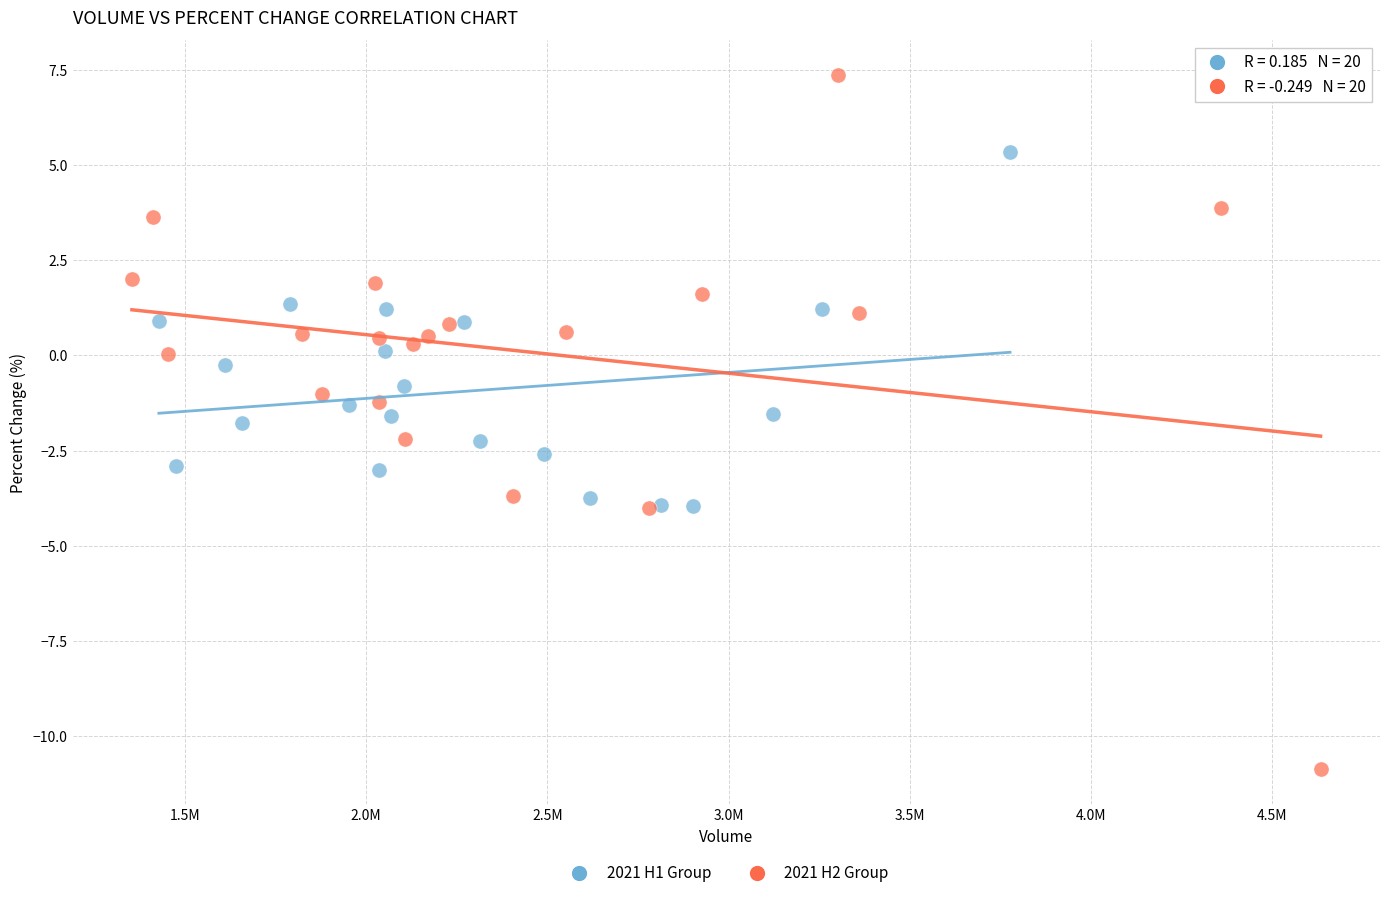

Which series has the widest spread of Y values?

2021 H2 Group